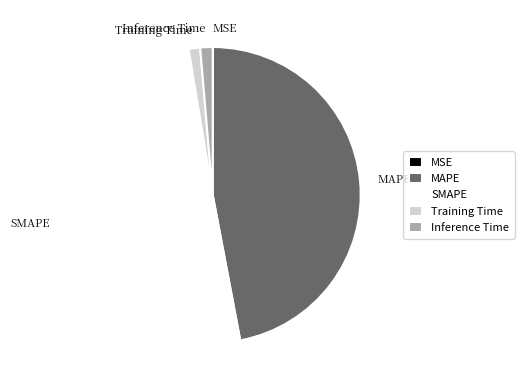

Which slice is the largest?

SMAPE